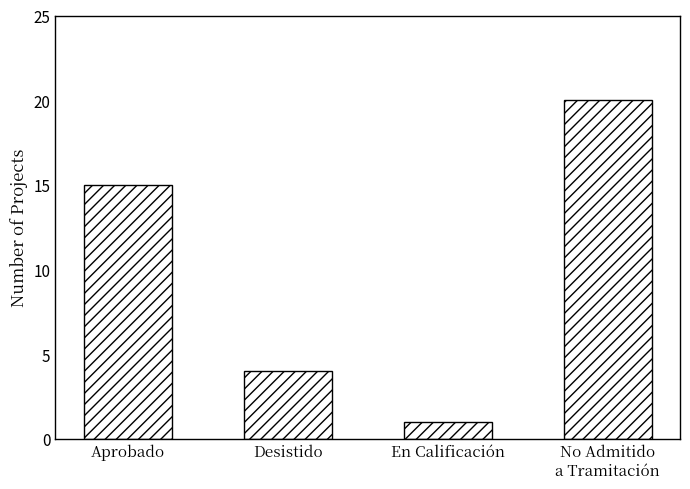

Are the bars grouped side by side (vs. stacked)?

No